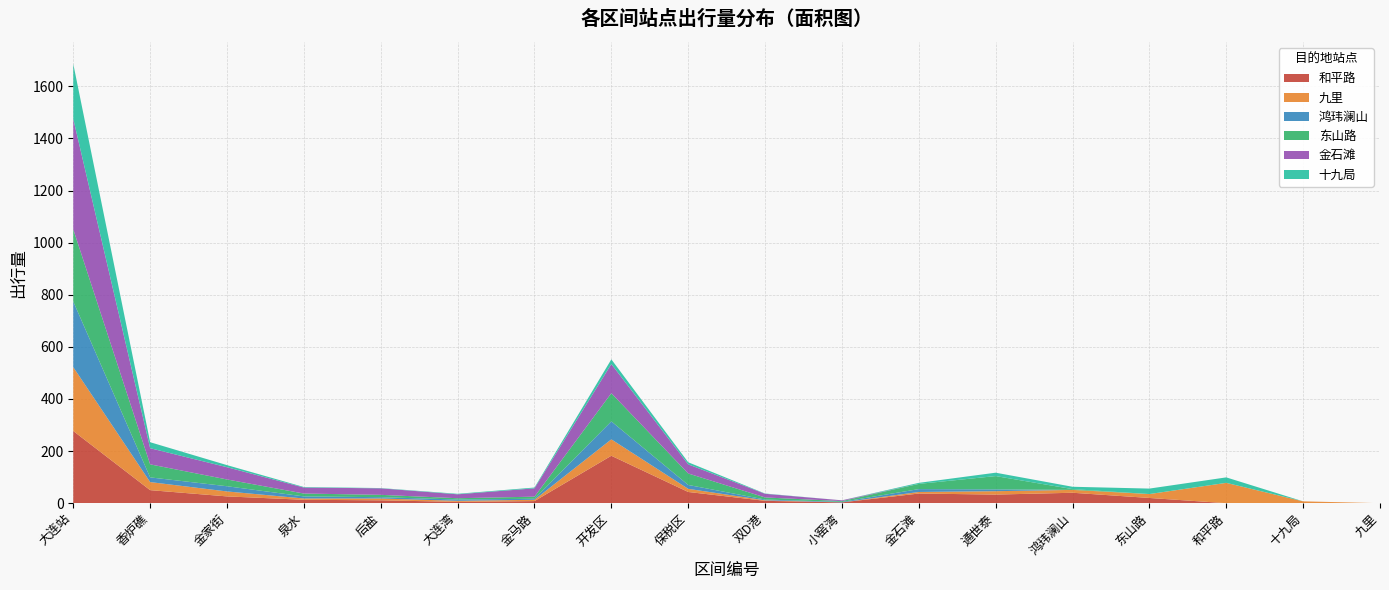

Reading right to left, extract all data points from this chart.

和平路: 九里=0	十九局=0	和平路=0	东山路=20	鸿玮澜山=40	通世泰=33	金石滩=37	小窑湾=3	双D港=9	保税区=43	开发区=182	金马路=8	大连湾=5	后盐=11	泉水=13	金家街=26	香炉礁=50	大连站=277
九里: 九里=0	十九局=7	和平路=78	东山路=15	鸿玮澜山=11	通世泰=13	金石滩=6	小窑湾=0	双D港=2	保税区=12	开发区=63	金马路=5	大连湾=4	后盐=7	泉水=5	金家街=19	香炉礁=31	大连站=245
鸿玮澜山: 九里=0	十九局=0	和平路=0	东山路=0	鸿玮澜山=0	通世泰=7	金石滩=11	小窑湾=2	双D港=3	保税区=15	开发区=69	金马路=4	大连湾=5	后盐=5	泉水=8	金家街=20	香炉礁=18	大连站=252
东山路: 九里=0	十九局=0	和平路=0	东山路=0	鸿玮澜山=3	通世泰=51	金石滩=20	小窑湾=3	双D港=8	保税区=44	开发区=108	金马路=8	大连湾=5	后盐=9	泉水=11	金家街=26	香炉礁=50	大连站=277
金石滩: 九里=0	十九局=0	和平路=0	东山路=0	鸿玮澜山=0	通世泰=0	金石滩=0	小窑湾=3	双D港=14	保税区=35	开发区=112	金马路=32	大连湾=15	后盐=25	泉水=23	金家街=47	香炉礁=62	大连站=424
十九局: 九里=0	十九局=0	和平路=21	东山路=21	鸿玮澜山=9	通世泰=13	金石滩=4	小窑湾=0	双D港=1	保税区=8	开发区=18	金马路=3	大连湾=2	后盐=1	泉水=2	金家街=8	香炉礁=23	大连站=211